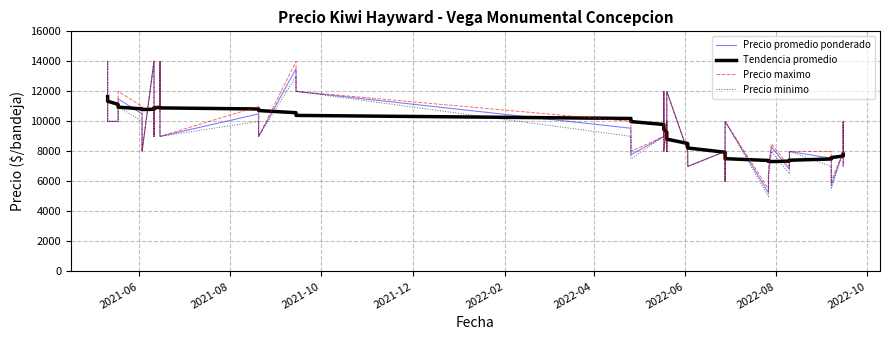

How many series are shown in this chart?

4